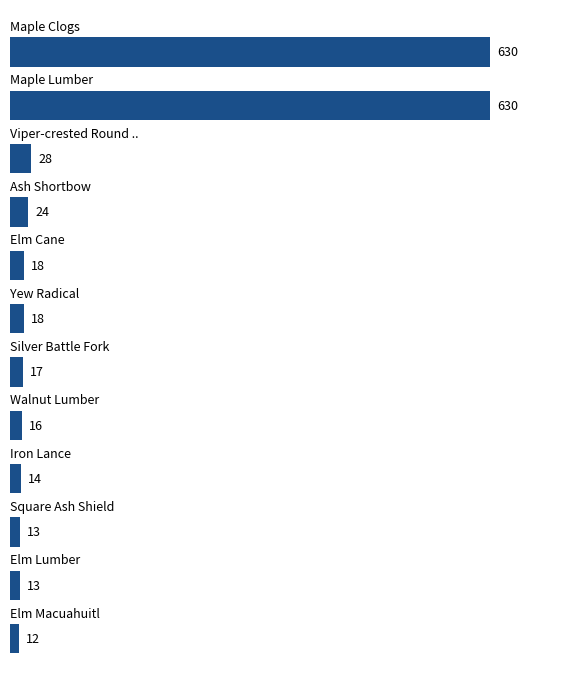

What is the minimum value shown in the chart?

12